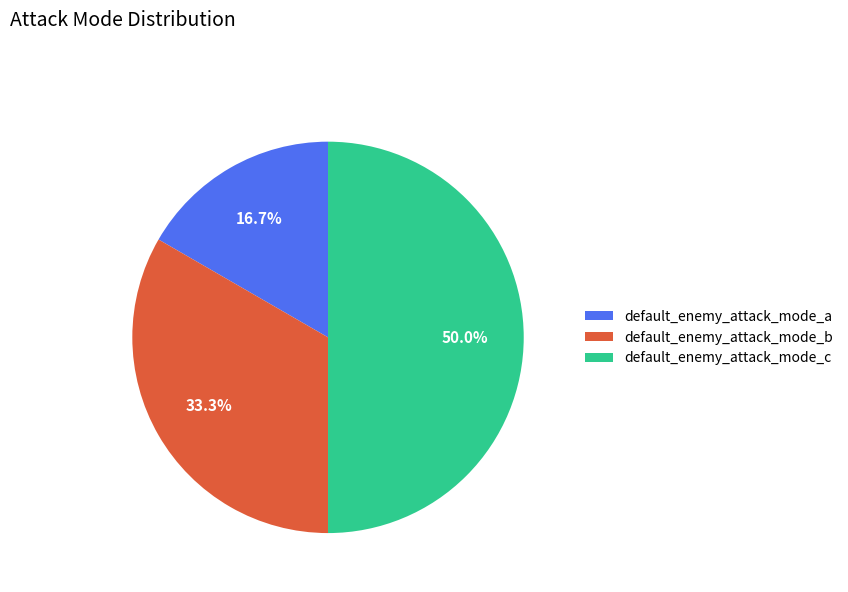

Does default_enemy_attack_mode_b represent more than half of the total?

No